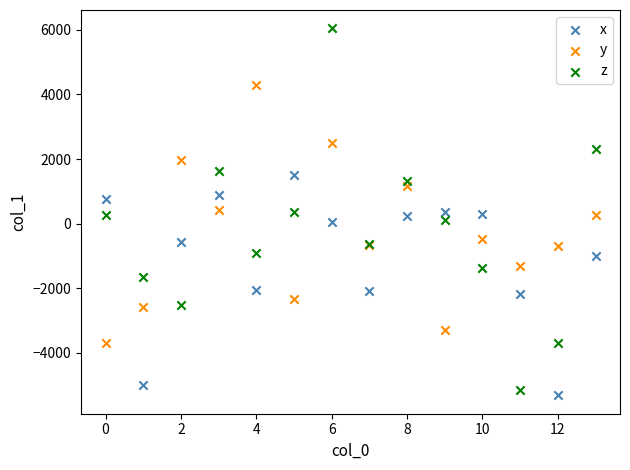

Which series reaches the maximum Y coordinate?

z